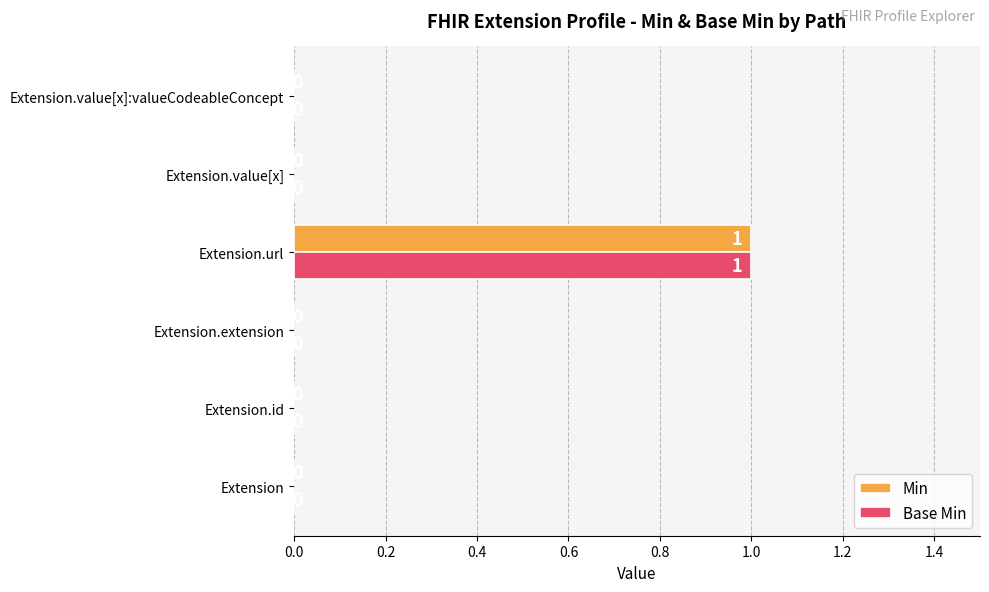

Is it true that Min equals 0 at Extension.extension?

True